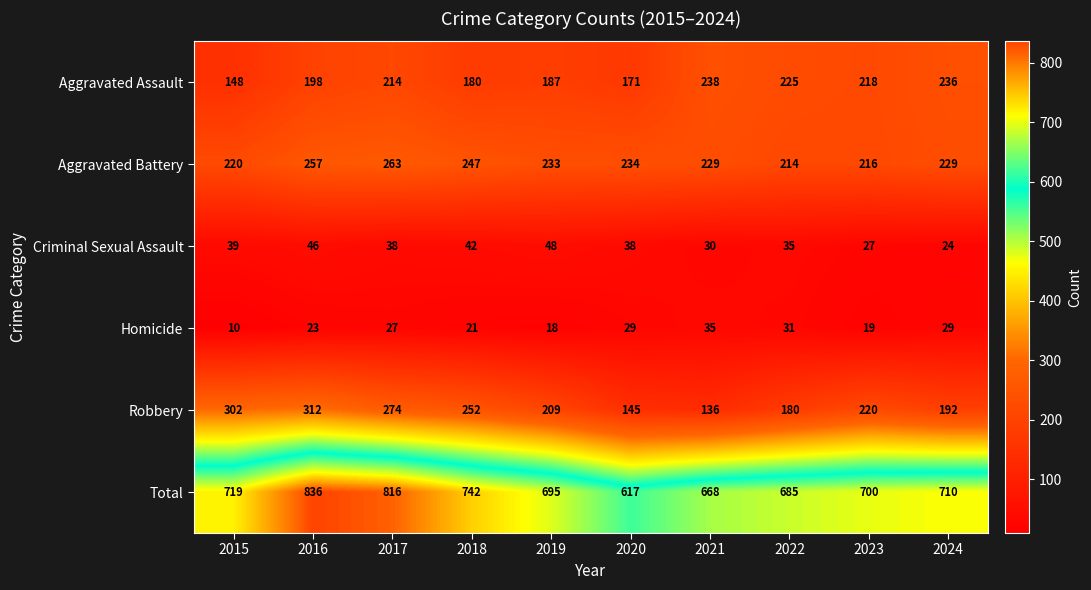

At which category is the sum across all series the highest?

2016